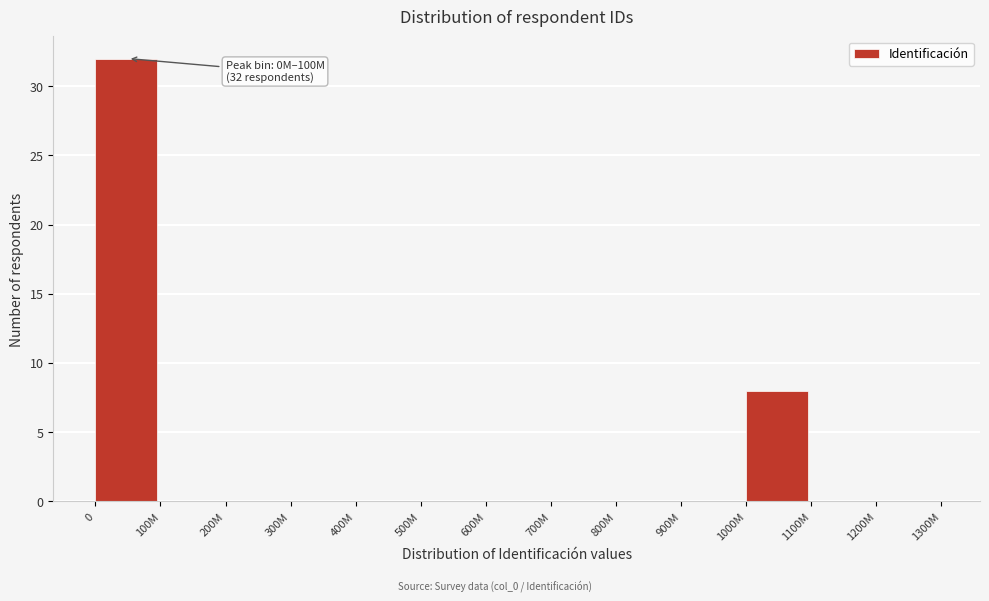

Reading right to left, what are all the values shown in this chart?

1200M=0	1100M=0	1000M=8	900M=0	800M=0	700M=0	600M=0	500M=0	400M=0	300M=0	200M=0	100M=0	0=32